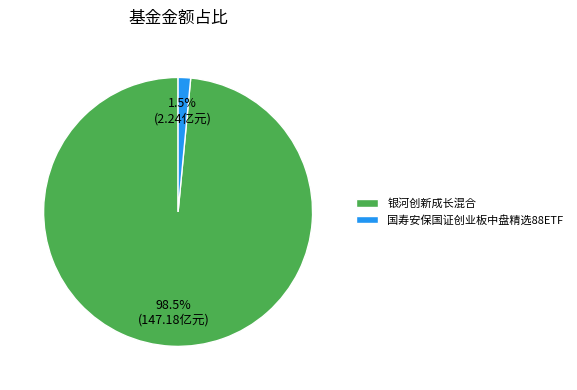

Is 银河创新成长混合 the majority of the pie?

Yes